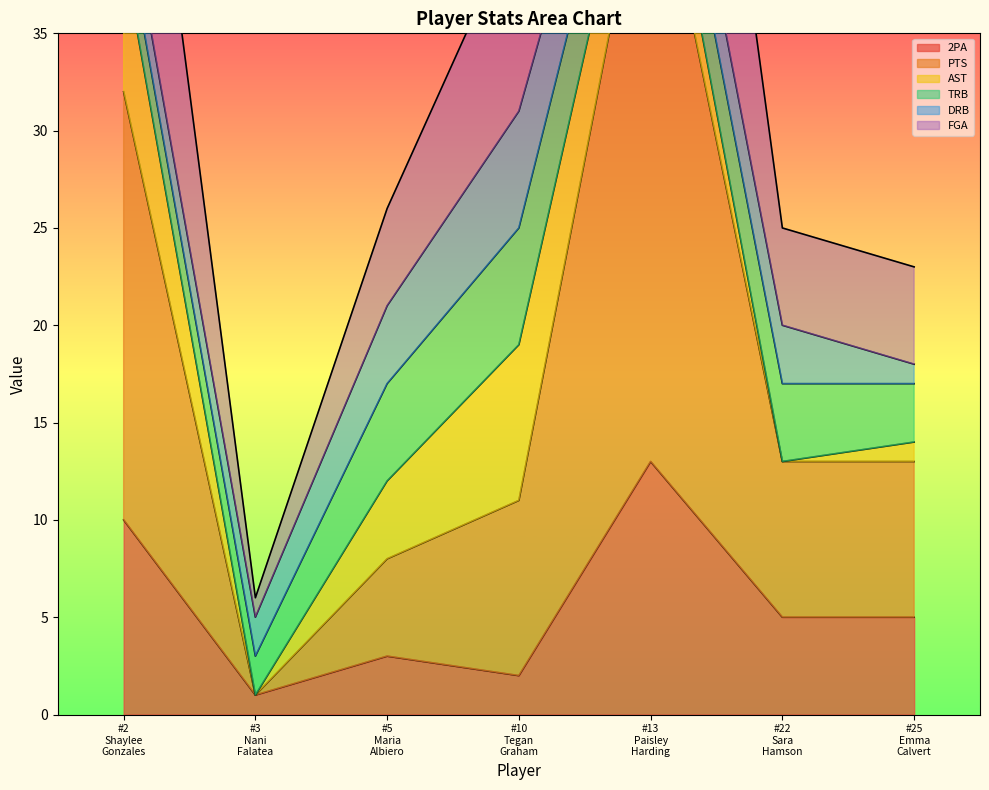

Which series has the largest range (max minus min)?

FGA